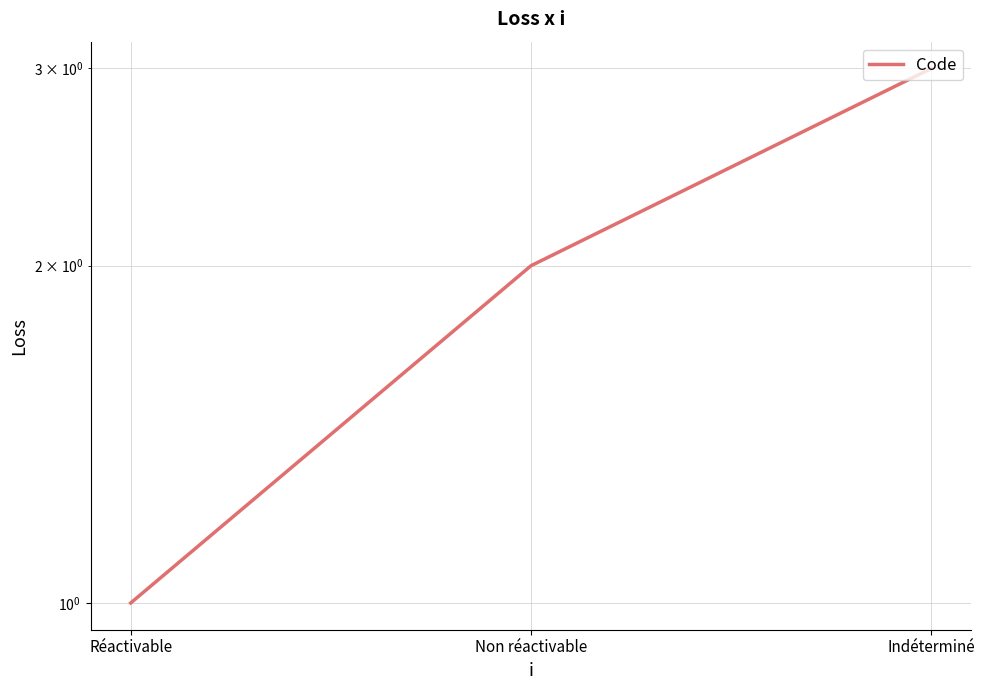

Which has a higher value, Indéterminé or Non réactivable?

Indéterminé